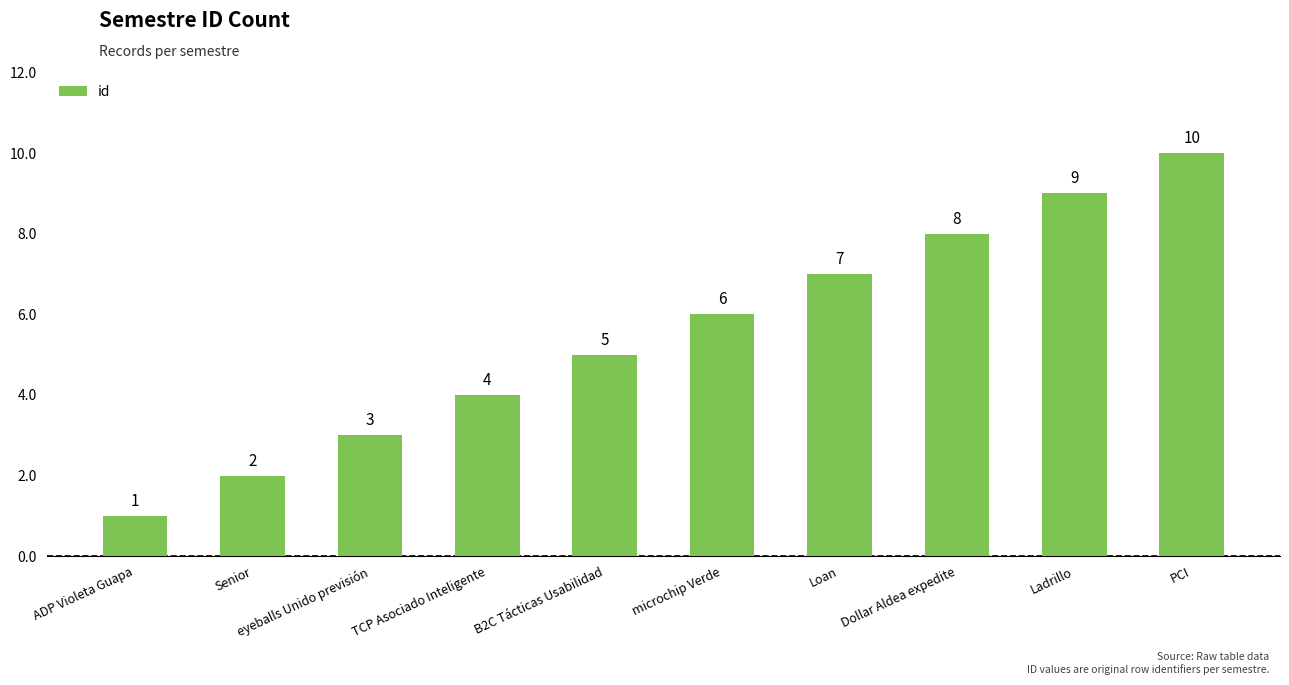

What is the sum of the values at Ladrillo and Dollar Aldea expedite?

17